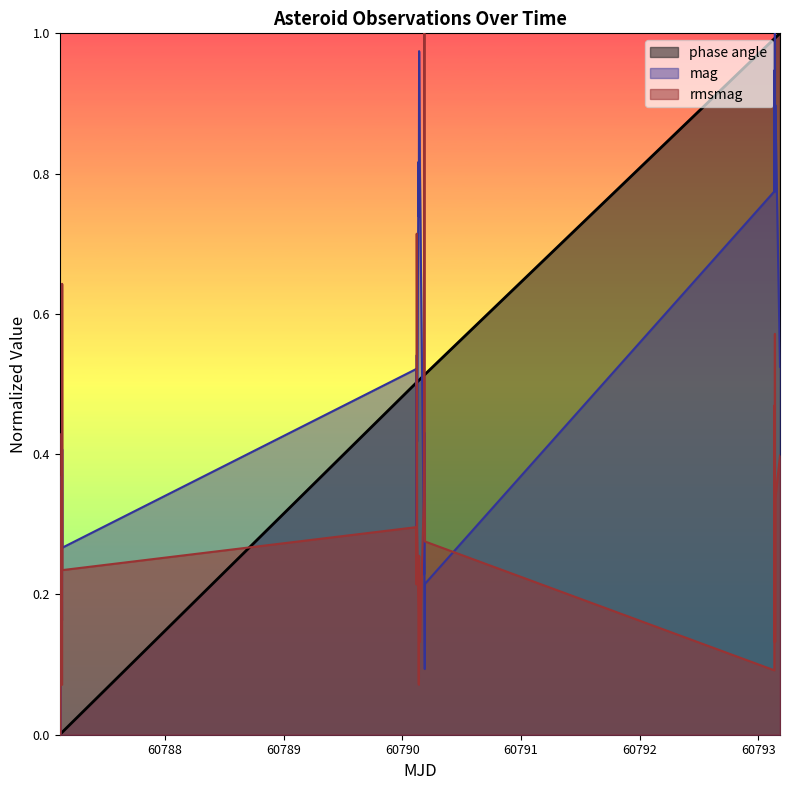

What is the highest value of the mag series?

1.0